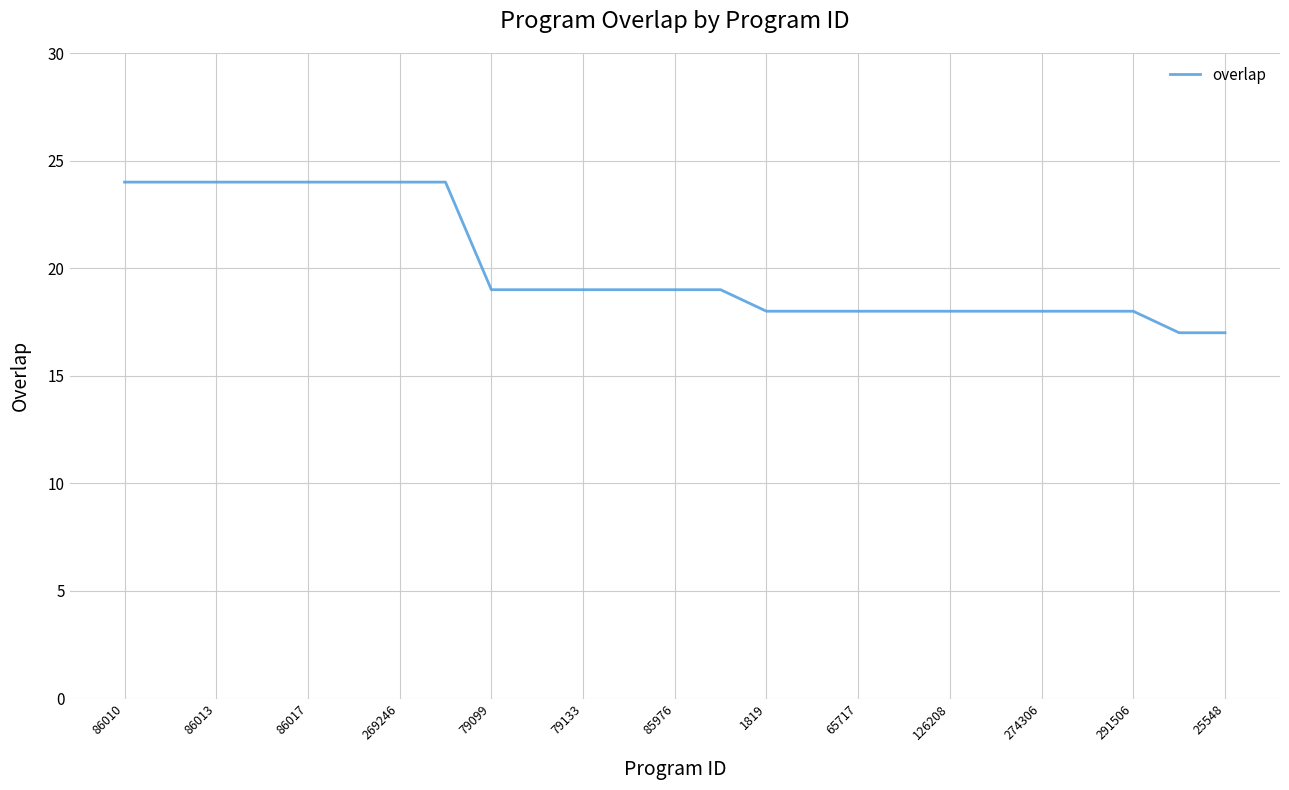

What is the average value?

20